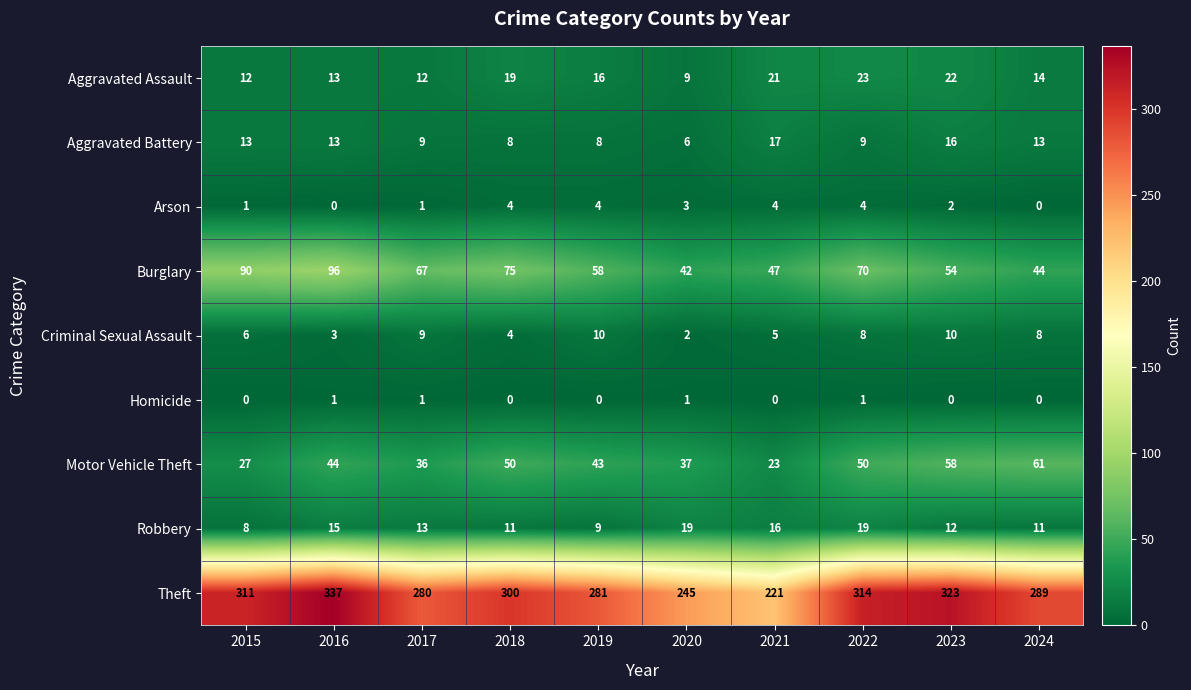

How many series are shown in this chart?

9